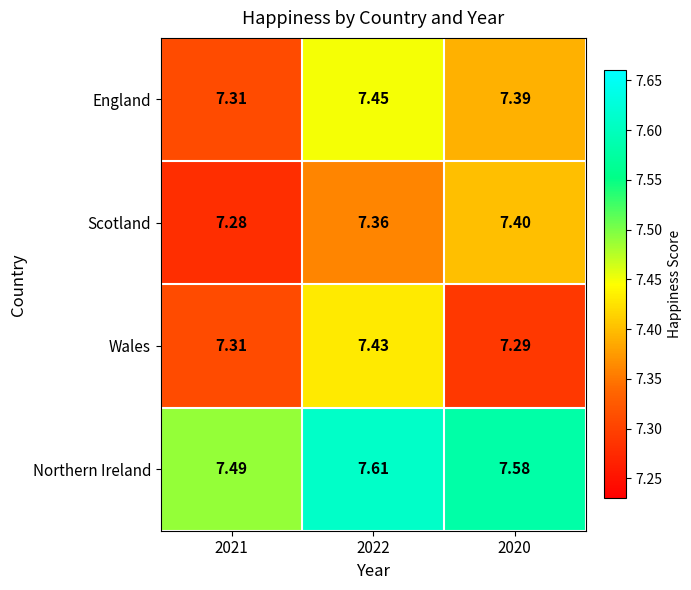

Rank the series at 2020 from highest to lowest value.

Northern Ireland, Scotland, England, Wales